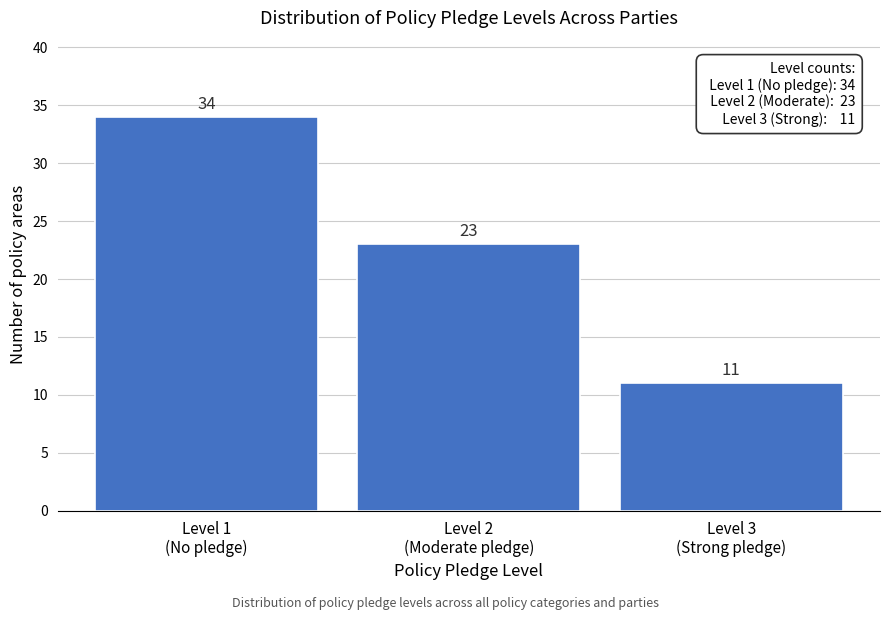

Reading left to right, extract all data points from this chart.

34	23	11